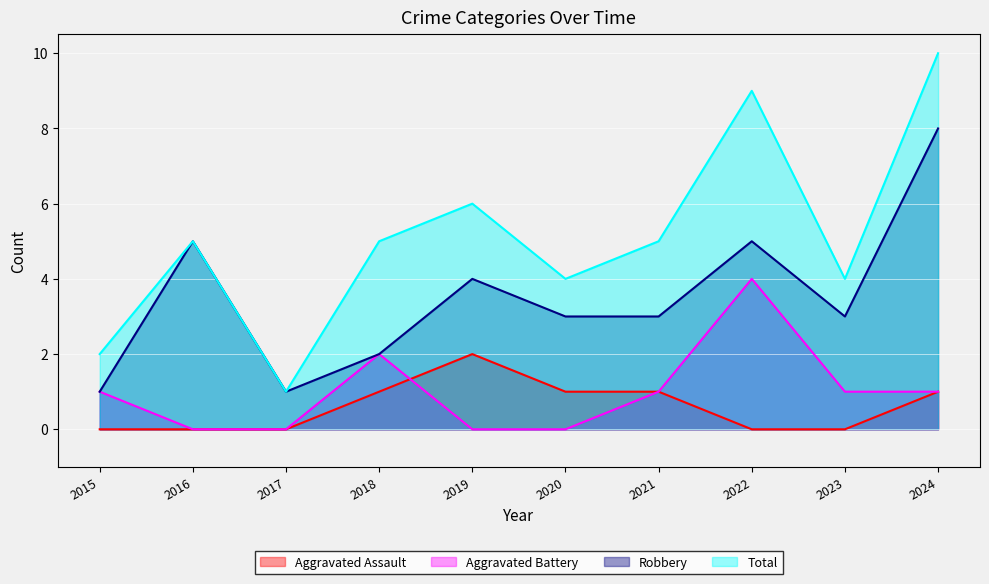

True or false: Robbery has a value of 3 at 2023.

True